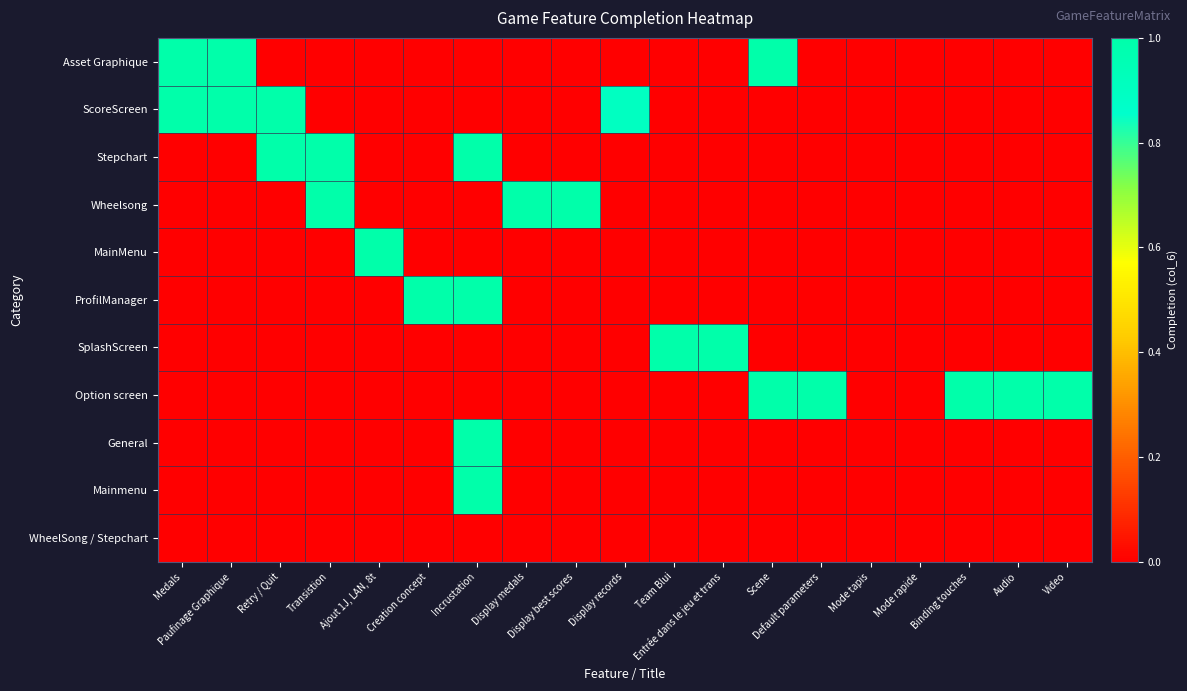

List the series in order of their peak value, lowest first.

WheelSong / Stepchart, Asset Graphique, ScoreScreen, Stepchart, Wheelsong, MainMenu, ProfilManager, SplashScreen, Option screen, General, Mainmenu